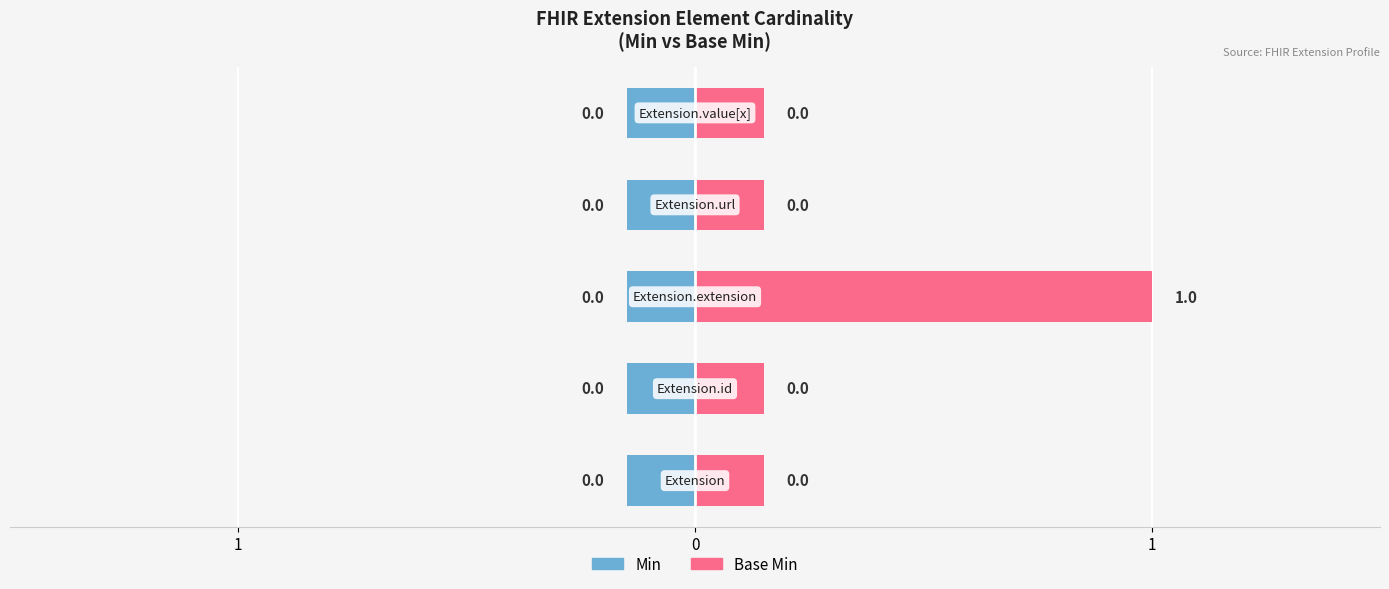

What is the label of the 5th bar from the right?

Extension